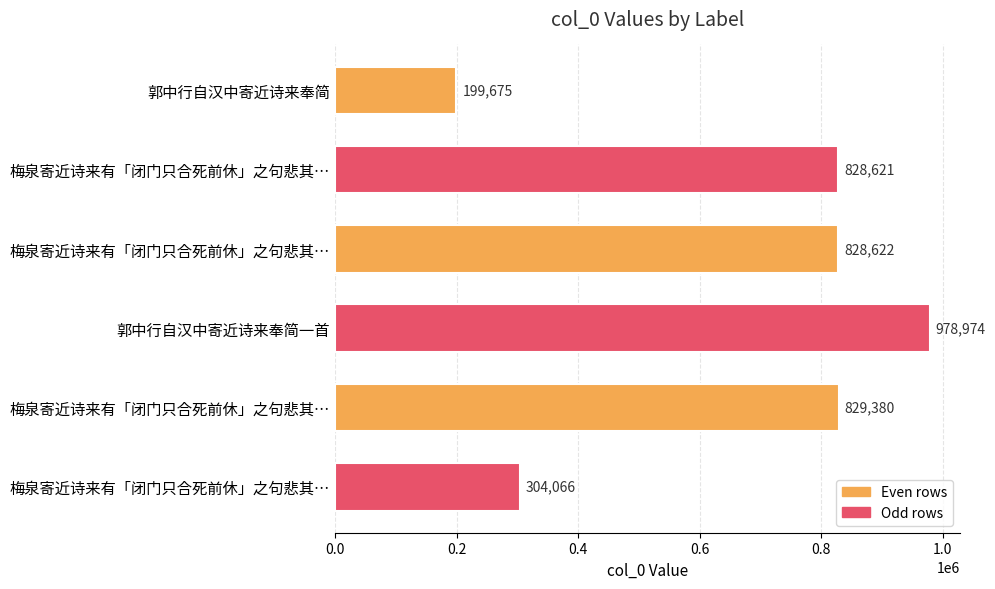

How many distinct data groups are displayed?

1